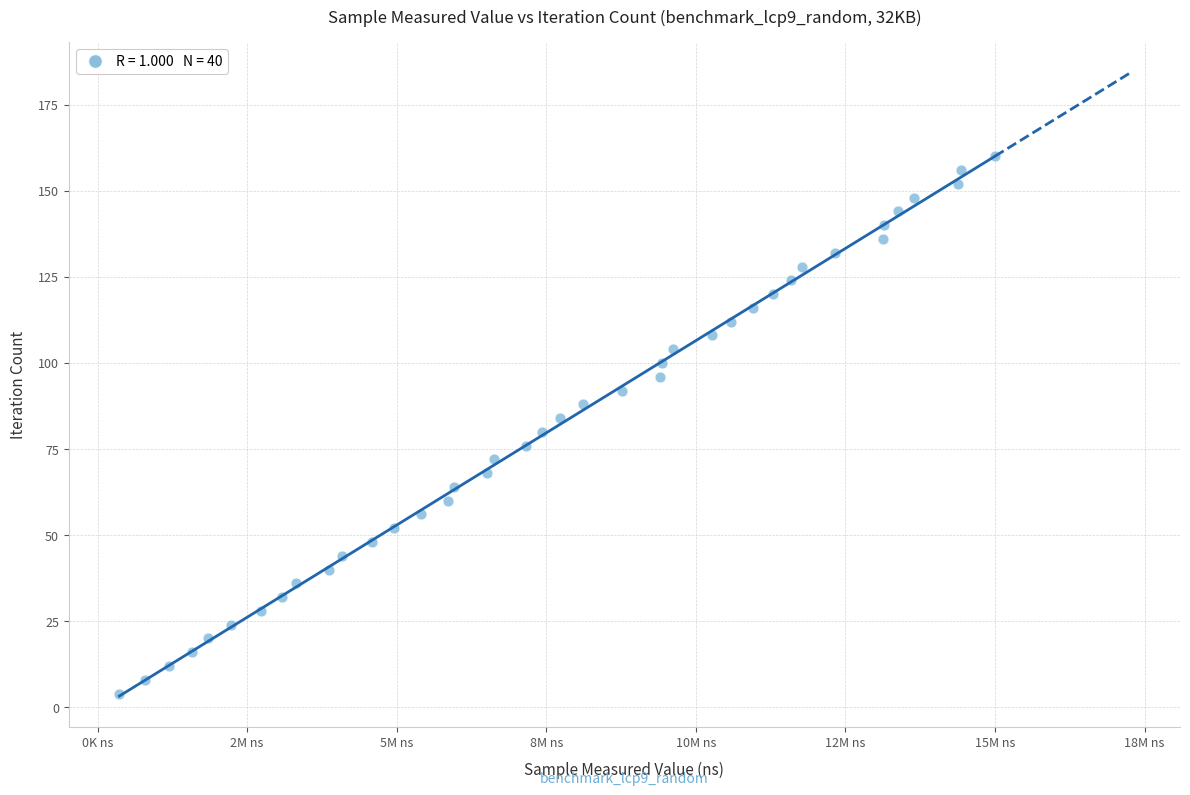

What is the range of X values (max minus min)?

14633466